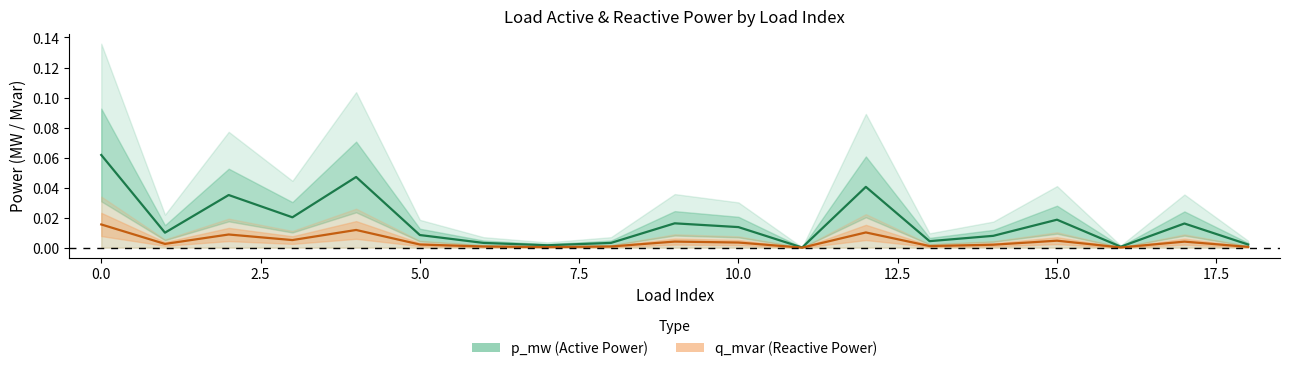

What is the difference between the maximum and minimum values in the p_mw series?

0.1